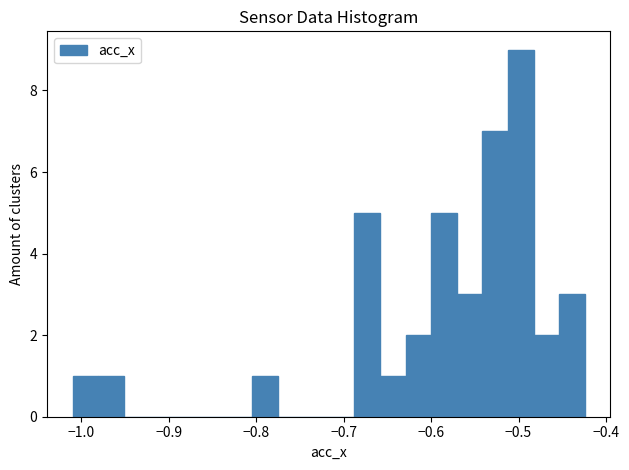

Around what value on the x-axis is the tallest bar? Give the approximate position of its centre, as read against the axis.

-0.50